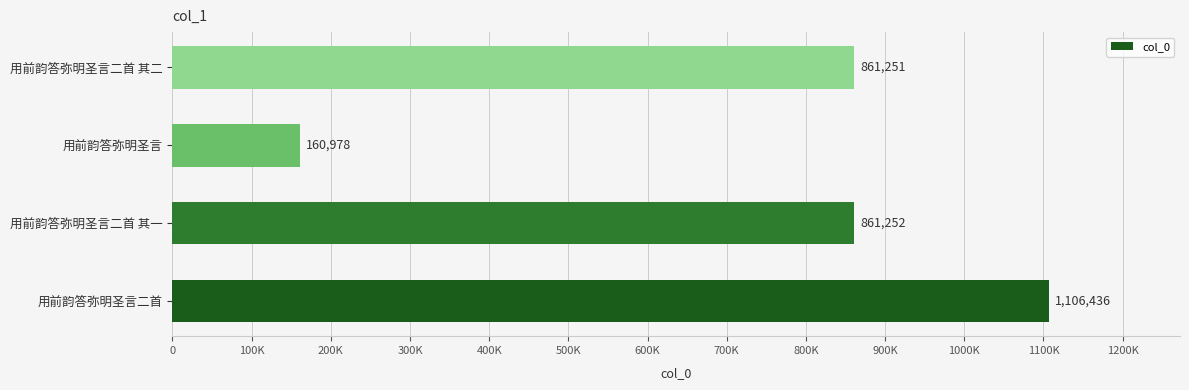

Rank the categories by value from highest to lowest.

用前韵答弥明圣言二首, 用前韵答弥明圣言二首 其一, 用前韵答弥明圣言二首 其二, 用前韵答弥明圣言